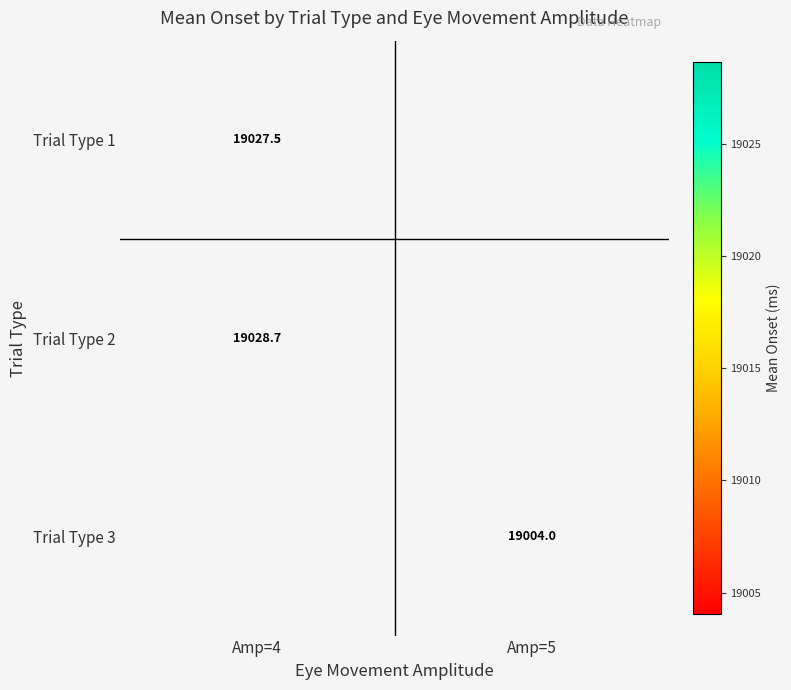

How many data points does each series have?

2